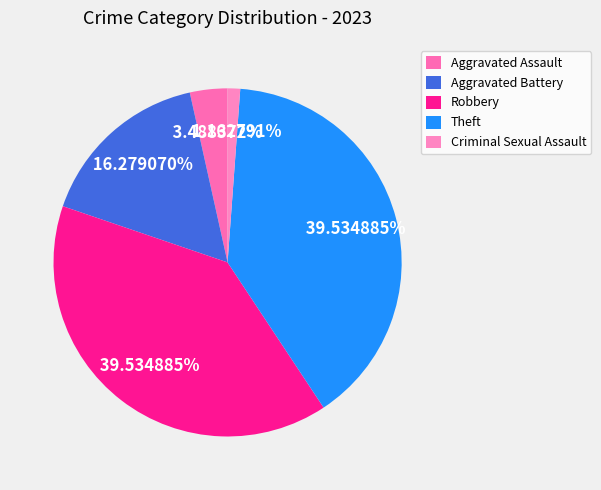

To the nearest percent, what percentage of the pie is Robbery?

40%